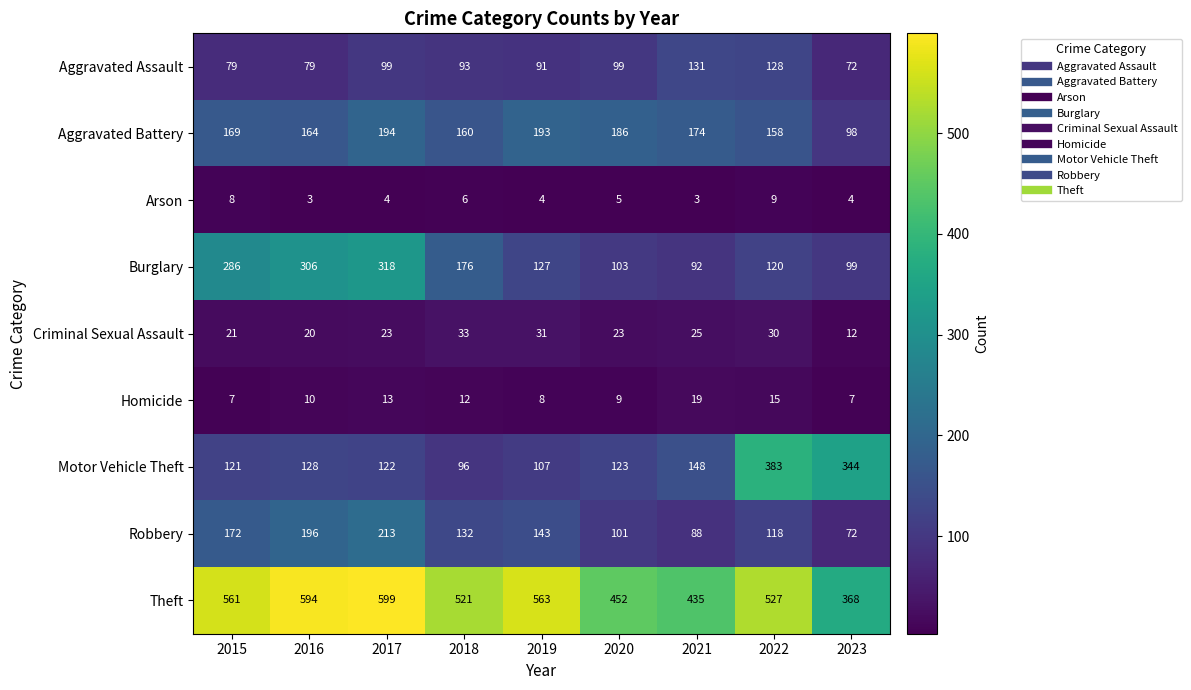

Which series has the largest range (max minus min)?

Motor Vehicle Theft